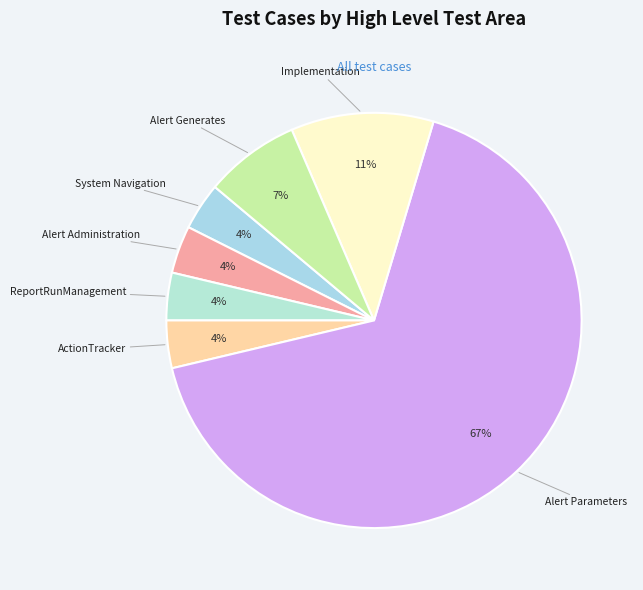

Which category accounts for the majority?

Alert Parameters